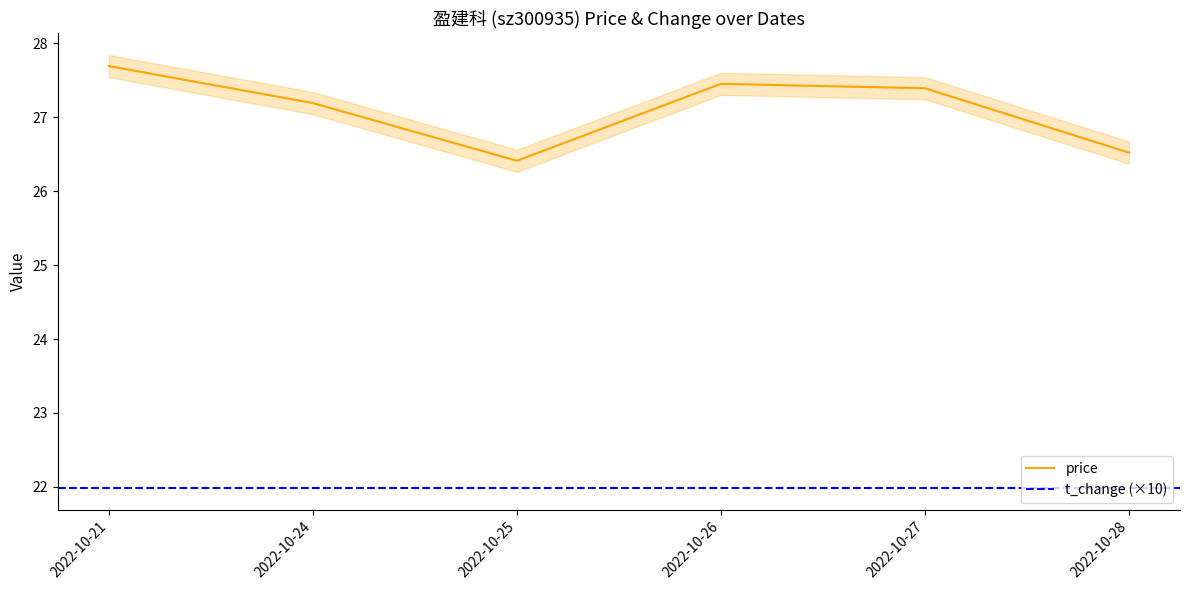

What is the average value?

27.1